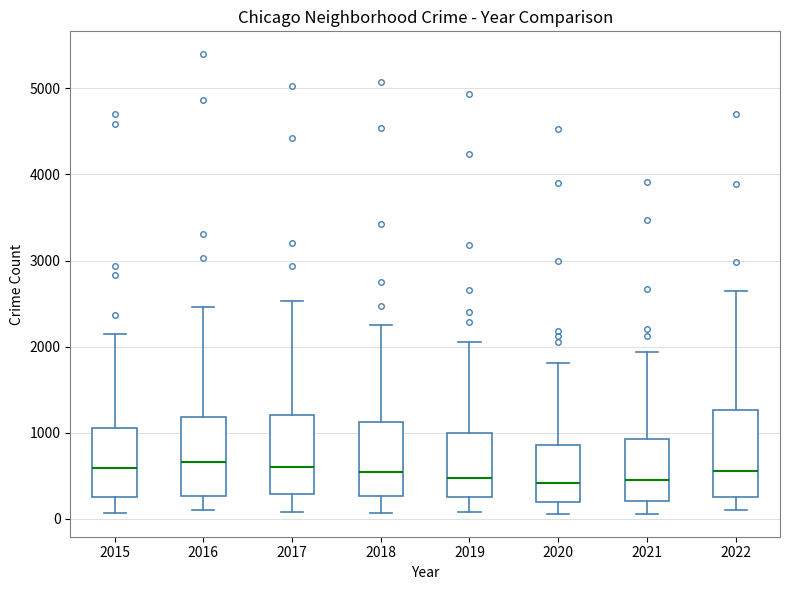

Reading left to right, read every box against the y-axis: the position of its median line, the range the box covers, and the ends of its whiskers. The values are not printed on the chart, so give them approximately, as read against the axis.

2015: median 600, box 300 to 1100, whiskers 100 to 2200
2016: median 700, box 300 to 1200, whiskers 100 to 2500
2017: median 600, box 300 to 1200, whiskers 100 to 2500
2018: median 600, box 300 to 1100, whiskers 100 to 2200
2019: median 500, box 300 to 1000, whiskers 100 to 2000
2020: median 400, box 200 to 900, whiskers 100 to 1800
2021: median 500, box 200 to 900, whiskers 100 to 1900
2022: median 600, box 300 to 1300, whiskers 100 to 2600